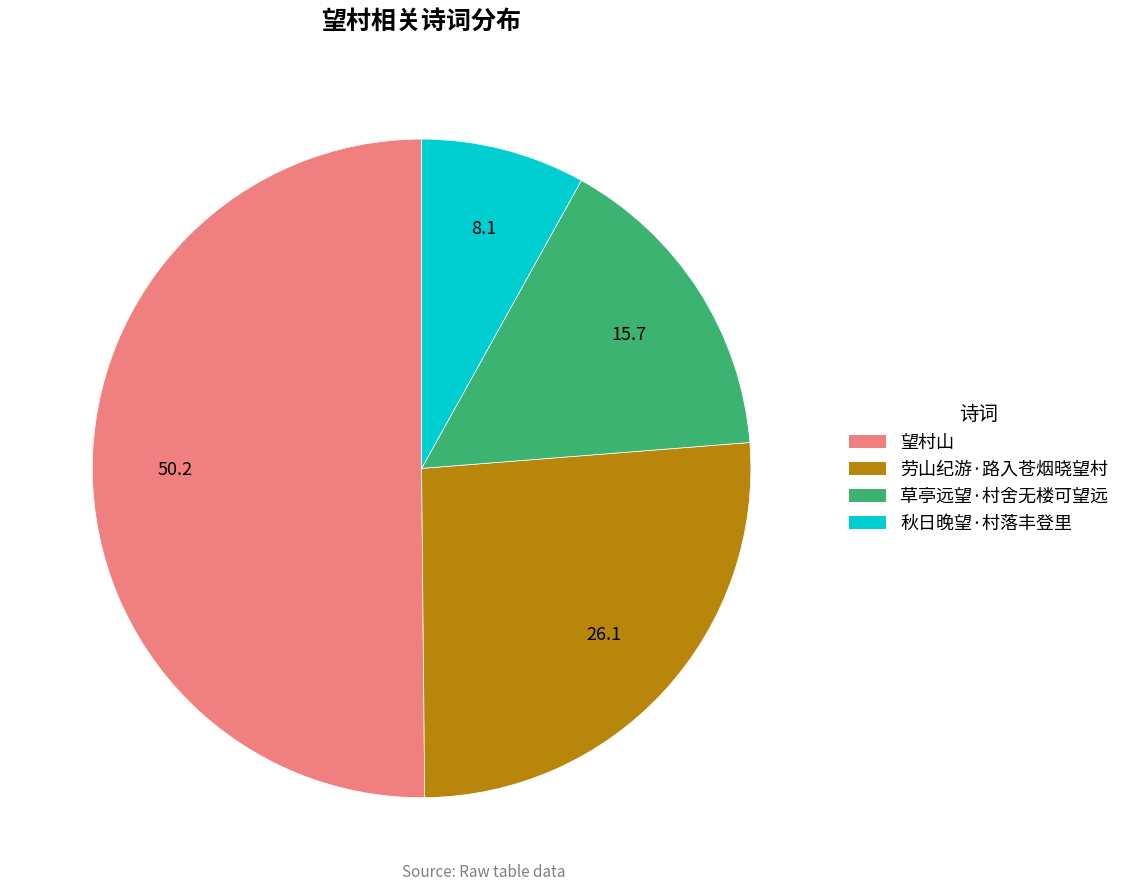

Count the number of slices in the pie.

4